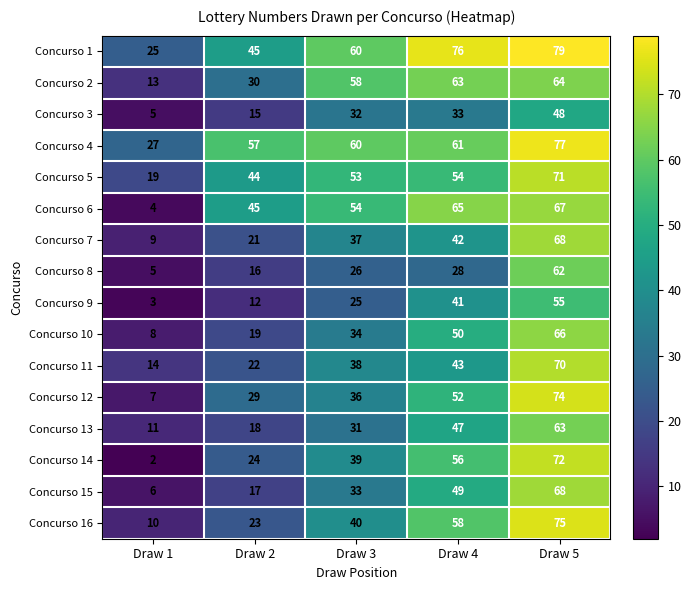

What is the spread (max minus min) of values at Draw 5?

31